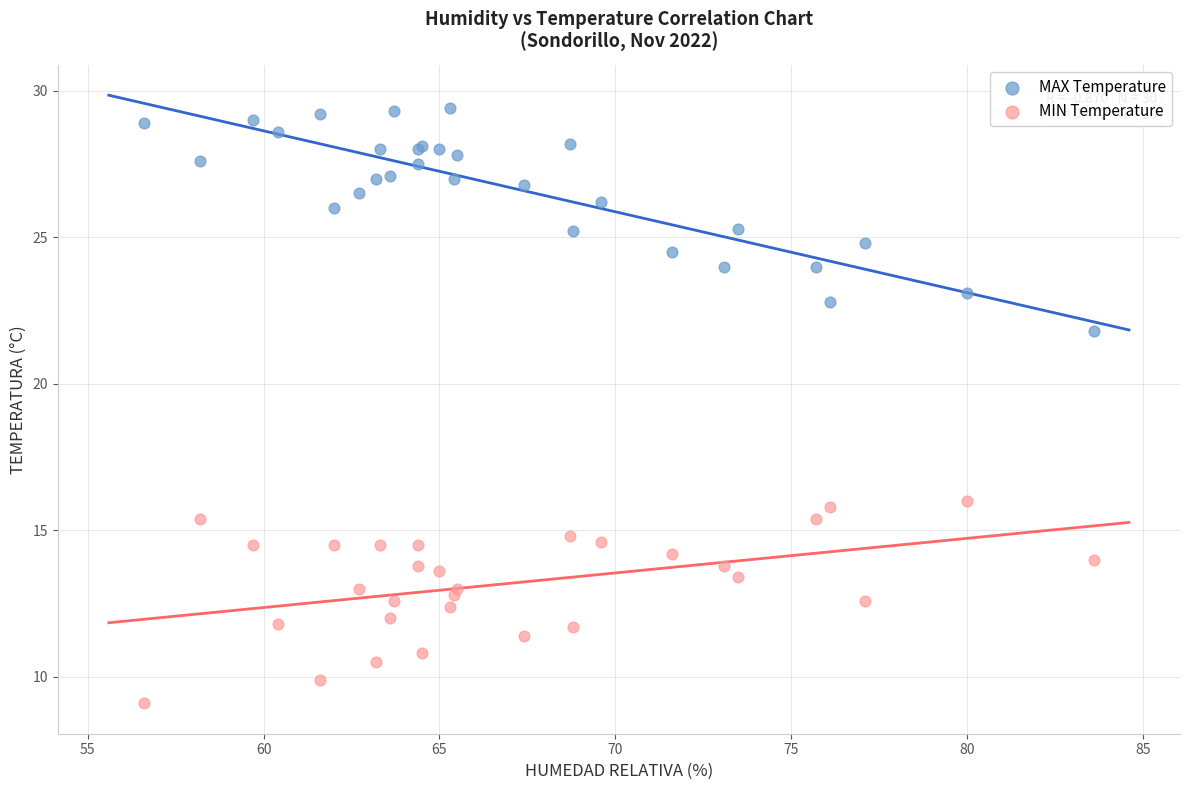

What is the X range (max minus min) for the scatter plot?

27.0